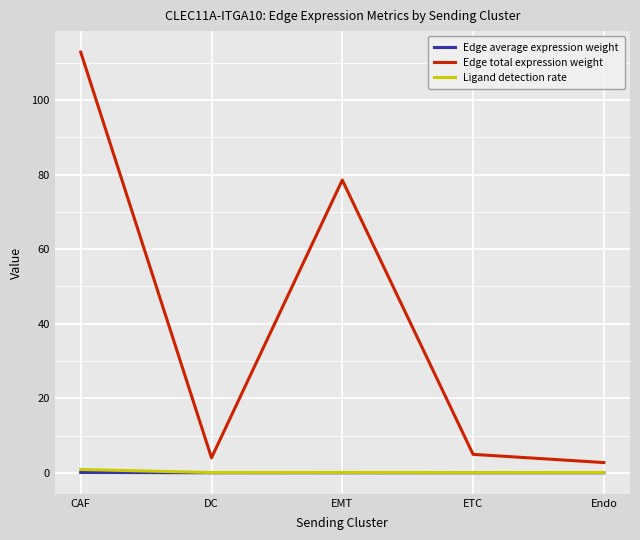

What is the sum of all Edge total expression weight values?

203.1